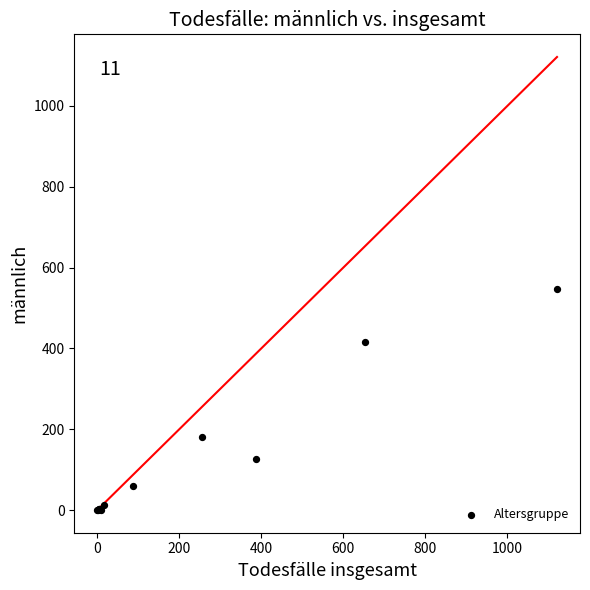

What Y value in the scatter plot is closest to 273?

181